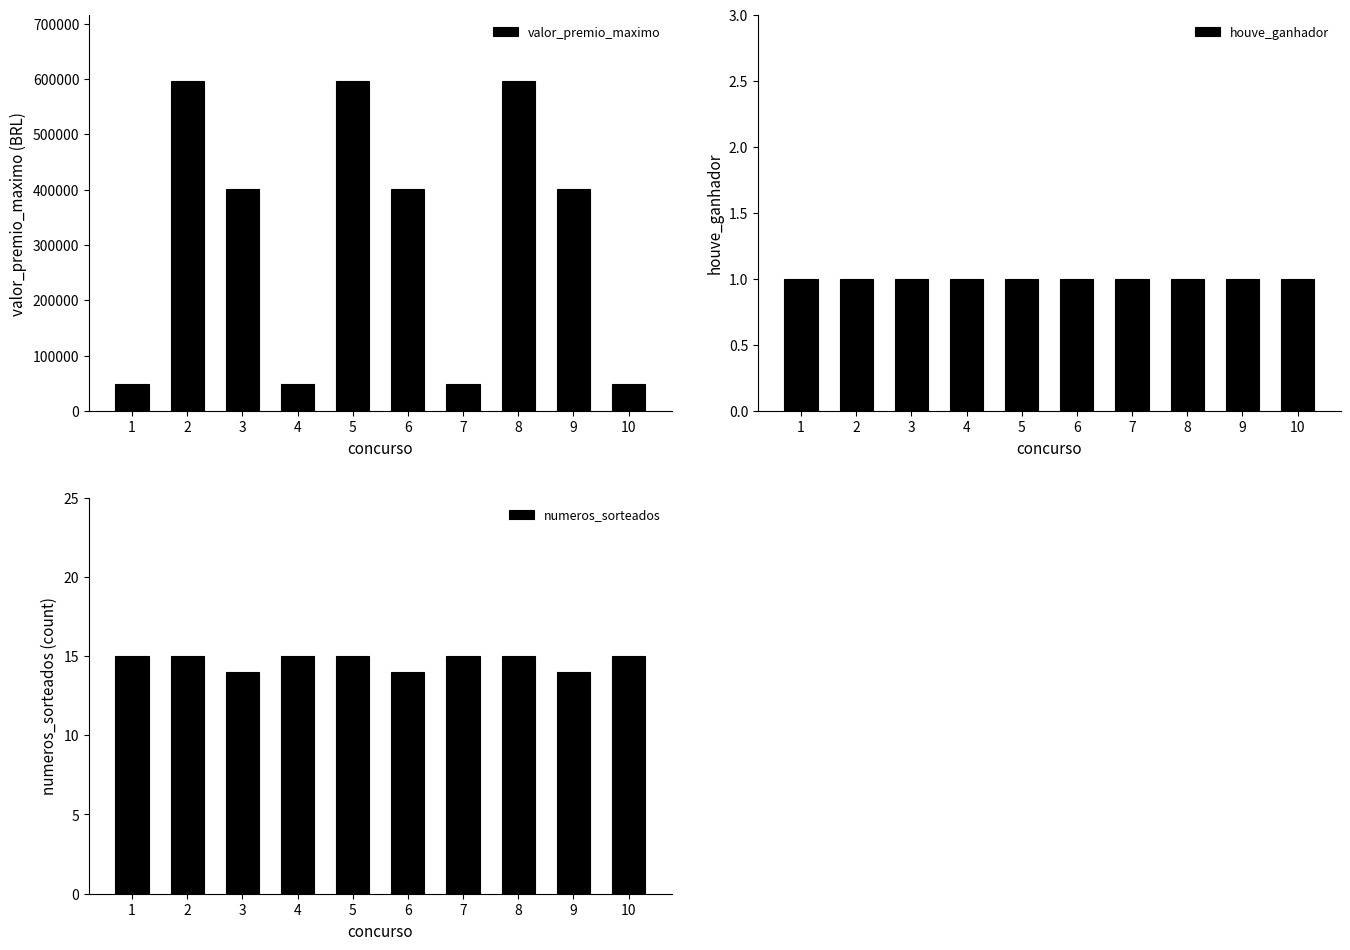

Count the number of categories in the chart.

10